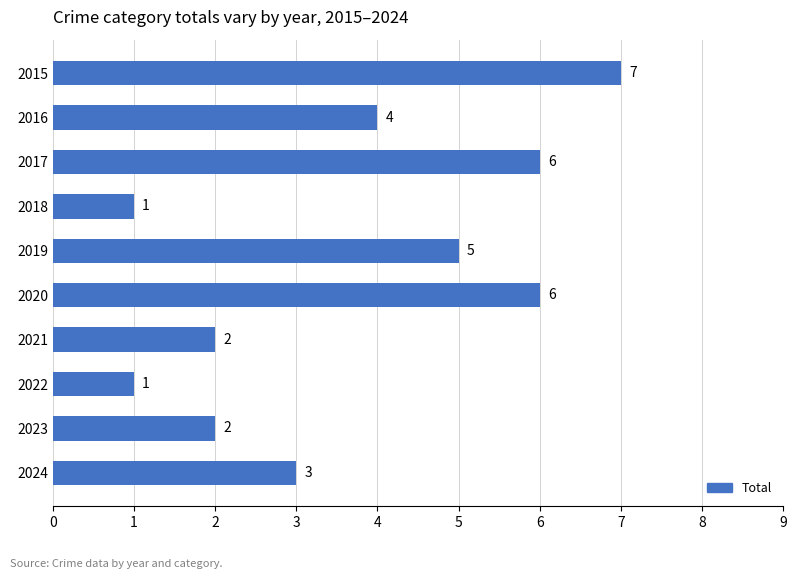

Between 2018 and 2020, which is larger?

2020